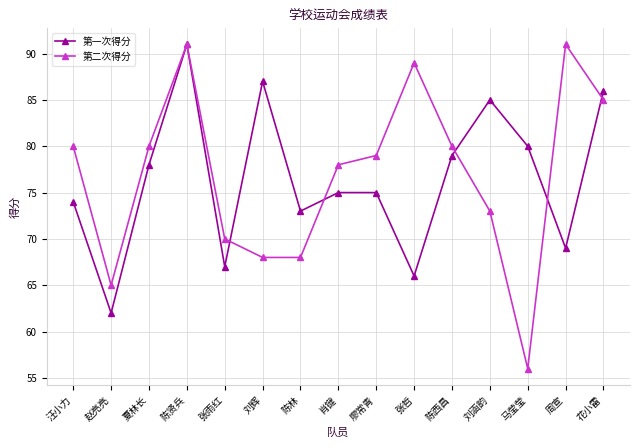

In 第一次得分, how many points are lower than both neighbors (excluding endpoints)?

5